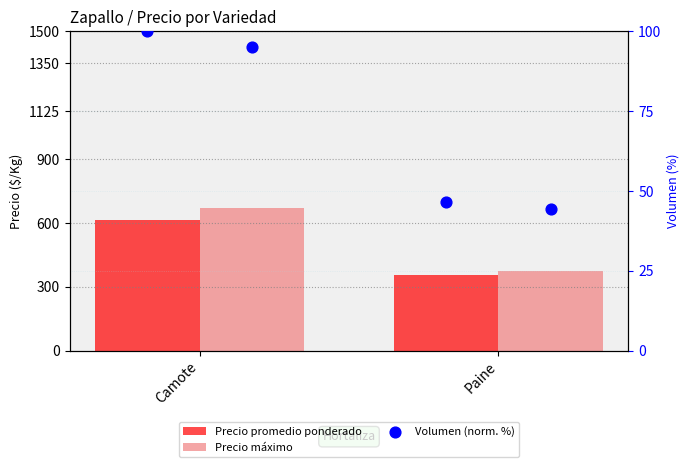

Is the value of Volumen (norm. %) at Paine greater than the value of Precio promedio ponderado at Paine?

No